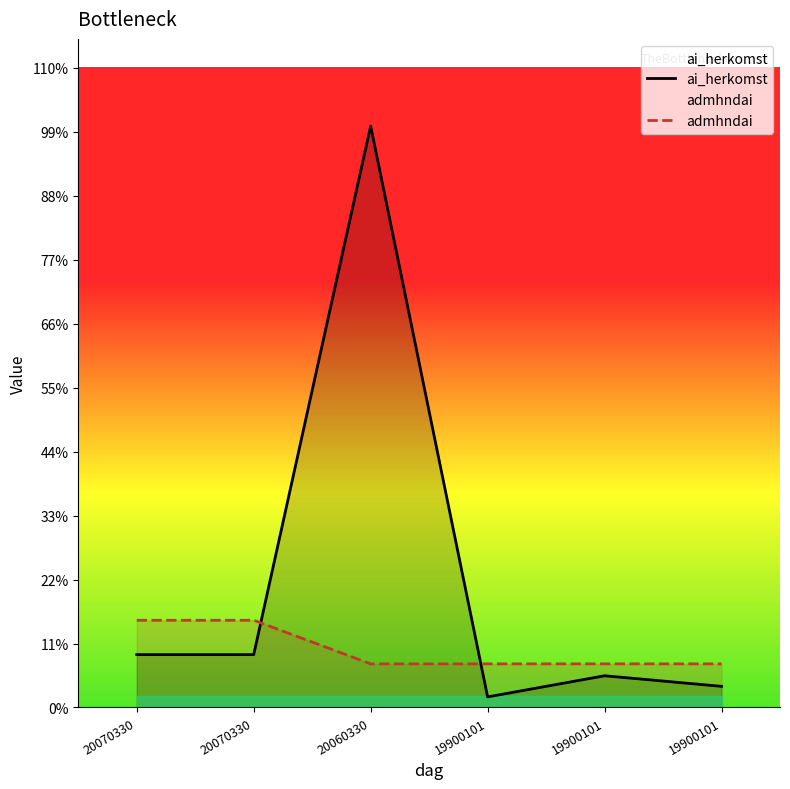

What are all the series names shown in the legend?

ai_herkomst, admhndai